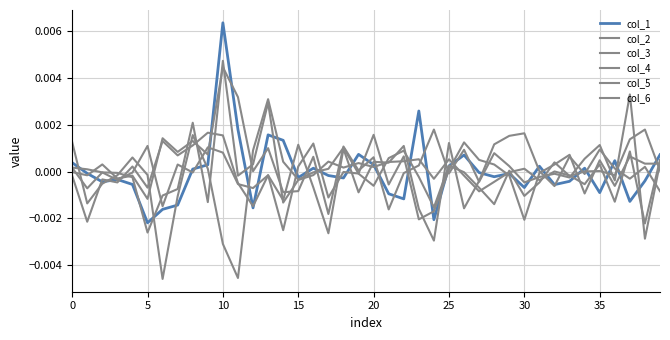

Which series has the largest range (max minus min)?

col_1